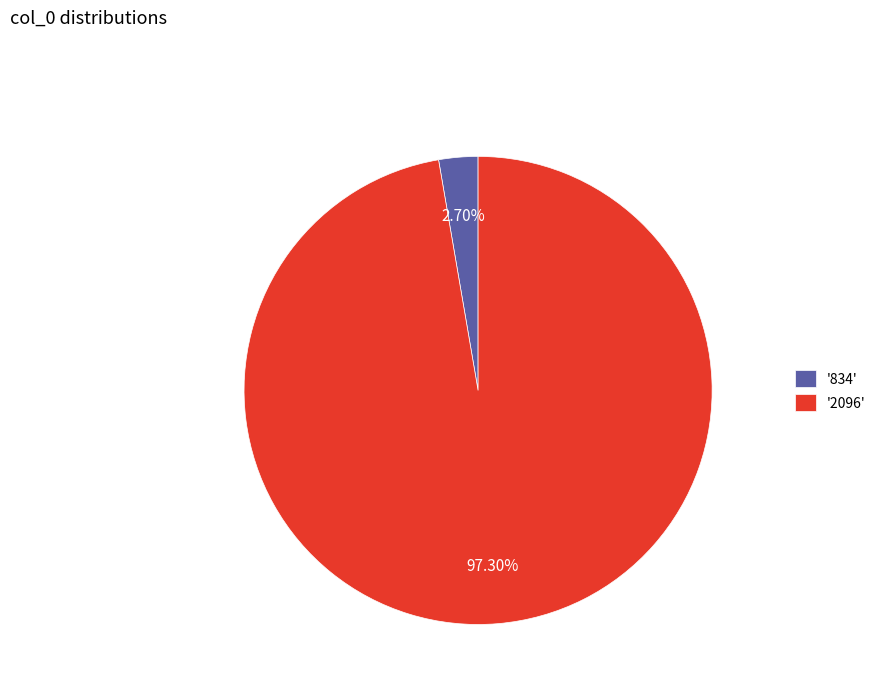

Do '834' and '2096' together represent more than half of the pie?

Yes